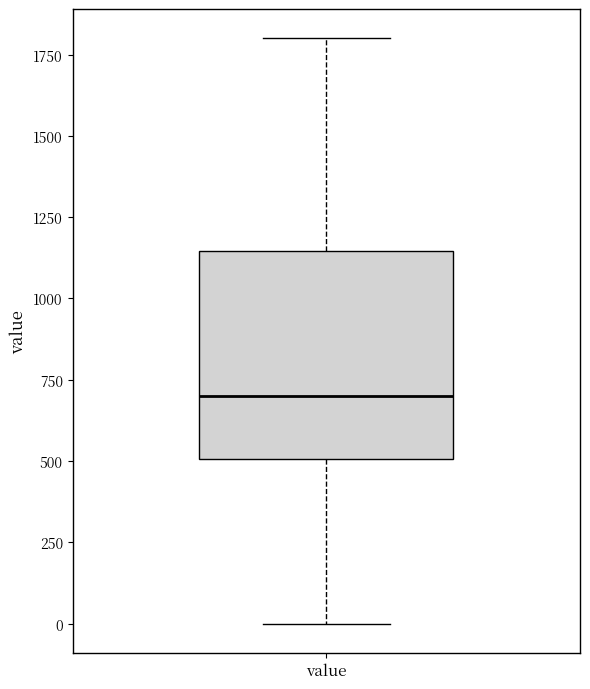

Where is the lower edge of the box for value on the y-axis? The values are not printed on the chart, so give them approximately, as read against the axis.

500